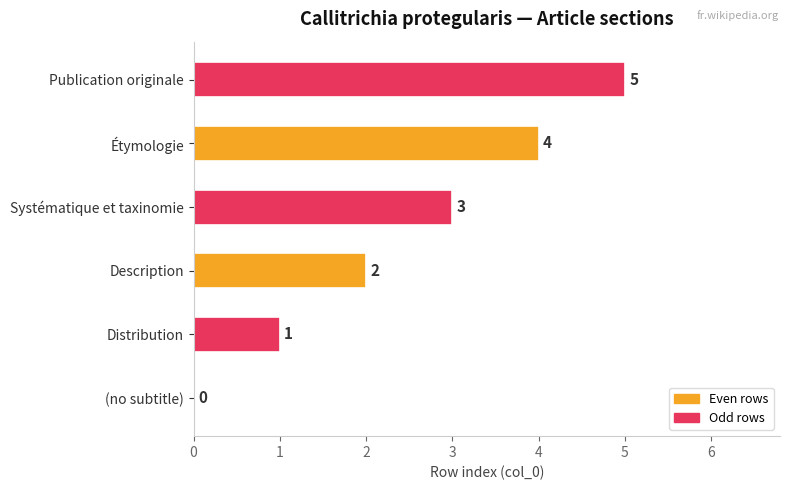

What is the sum of the values at Étymologie and Systématique et taxinomie?

7